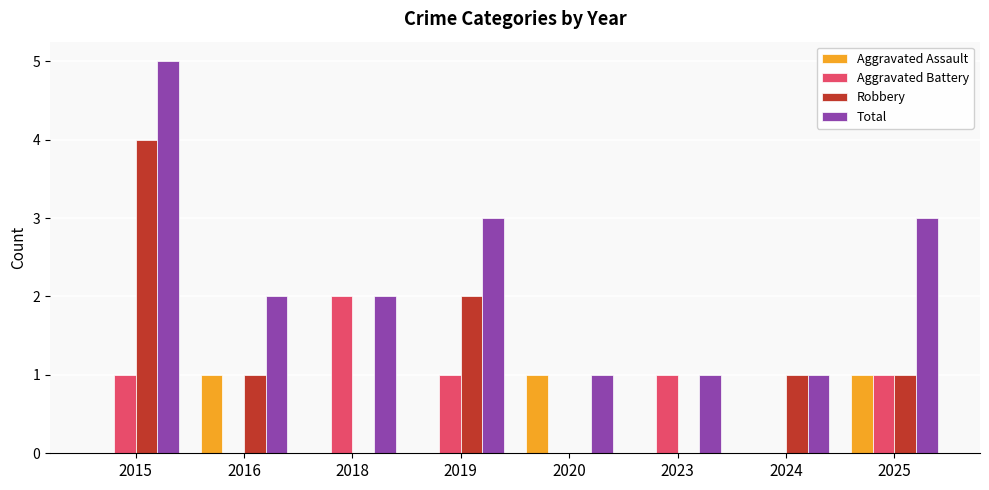

What is the spread (max minus min) of values at 2023?

1